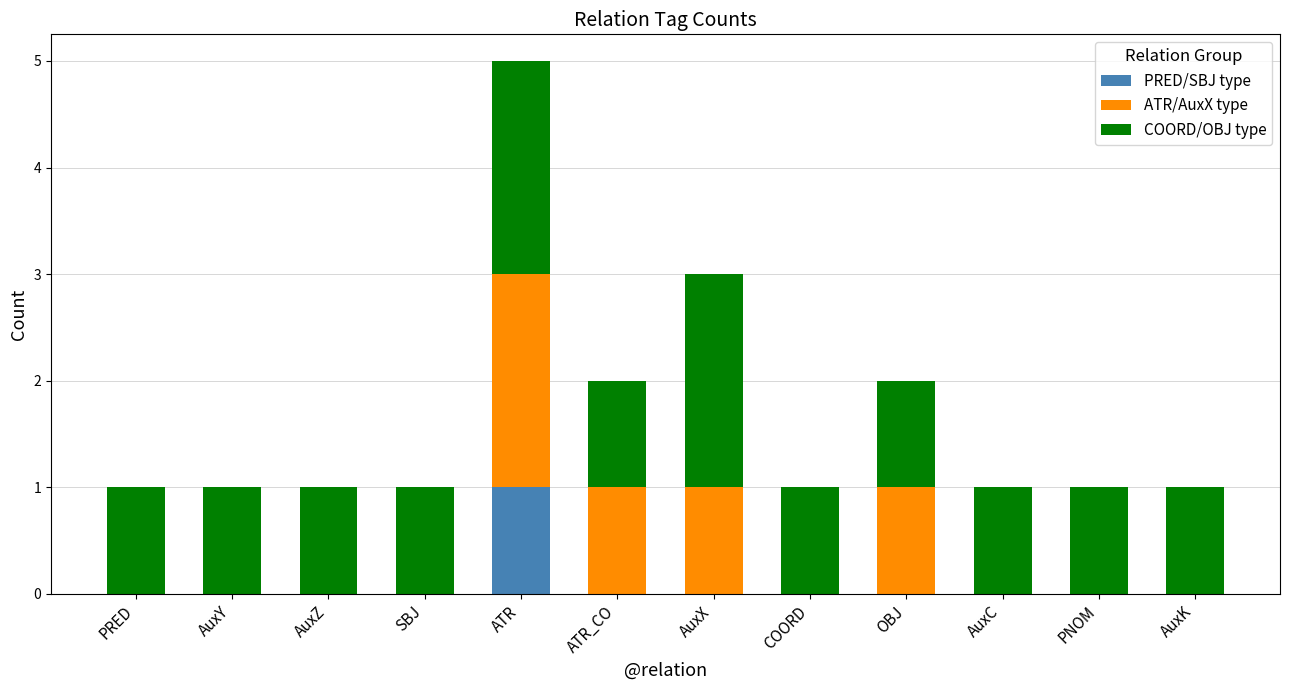

How many distinct data groups are displayed?

3